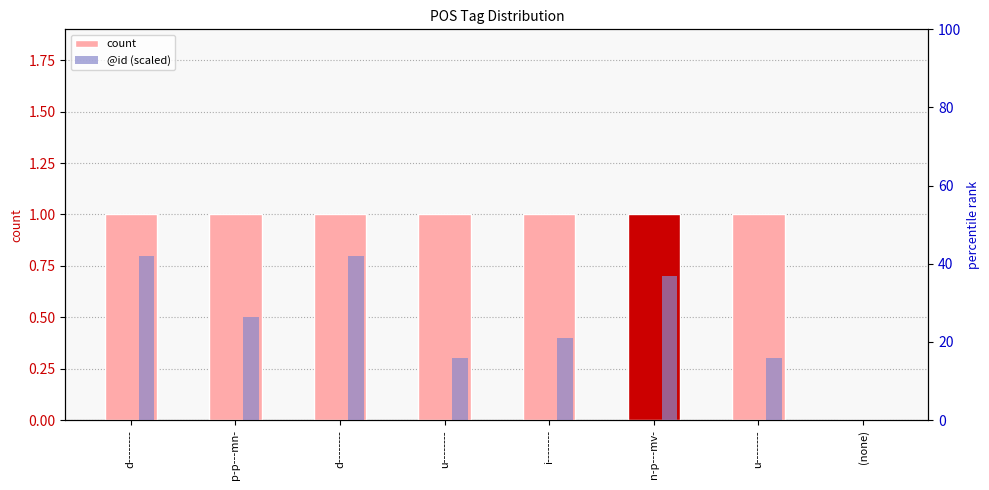

What is the value of the @id (scaled) bar at the 2nd from the left?

0.5